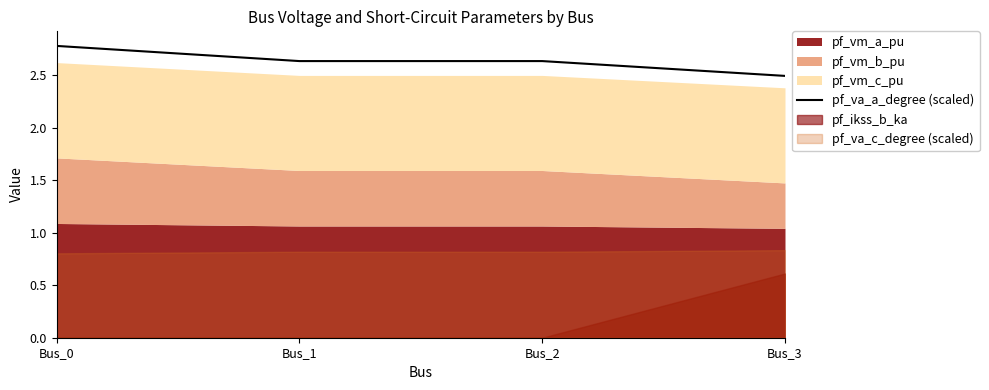

List the labels in order of value, largest first.

Bus_0, Bus_2, Bus_1, Bus_3